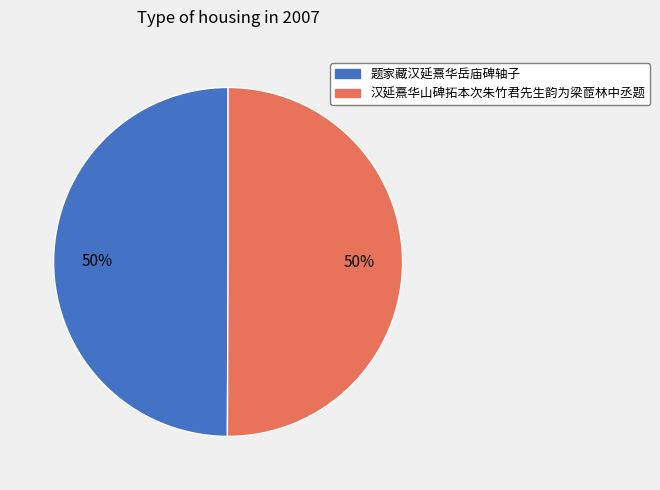

Combined, do 汉延熹华山碑拓本次朱竹君先生韵为梁茝林中丞题 and 题家藏汉延熹华岳庙碑轴子 account for over 50%?

Yes